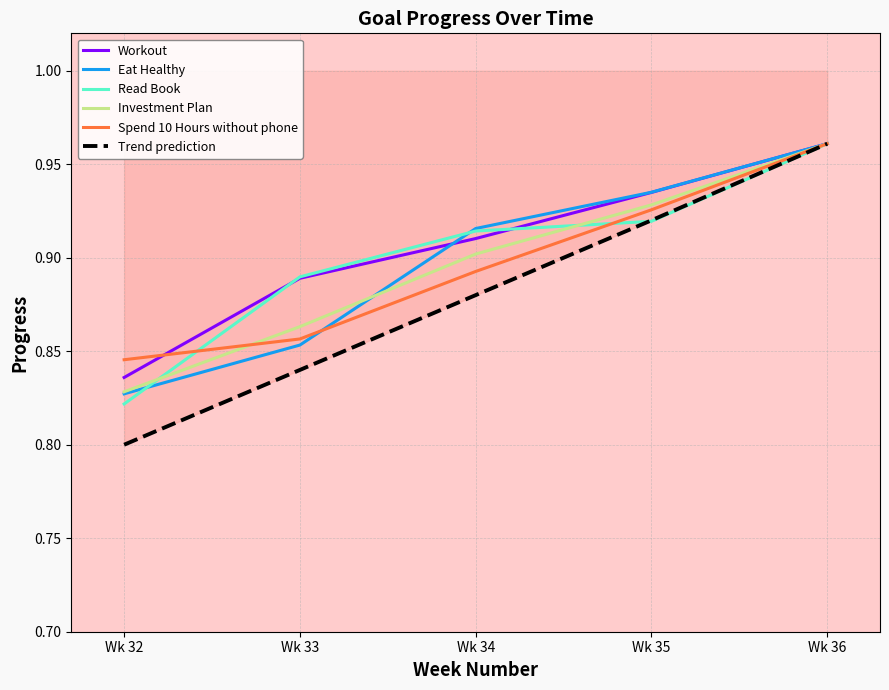

What is the smallest value displayed?

0.8